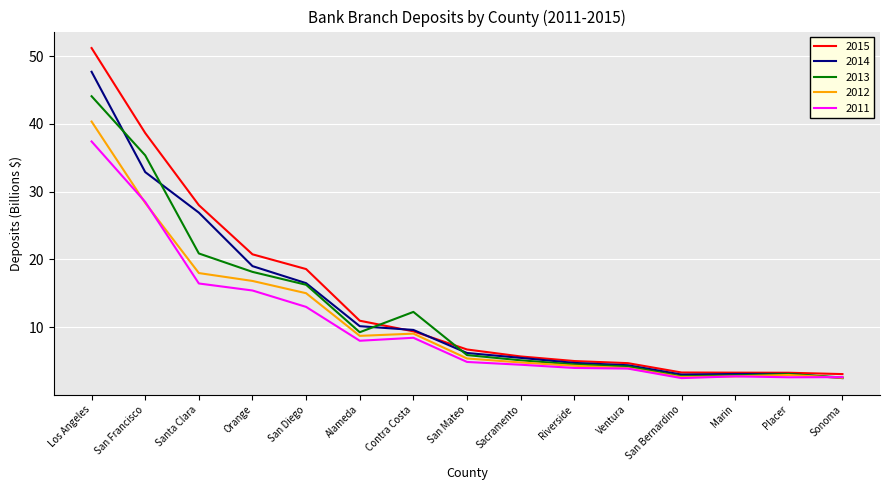

What are all the series names shown in the legend?

2015, 2014, 2013, 2012, 2011